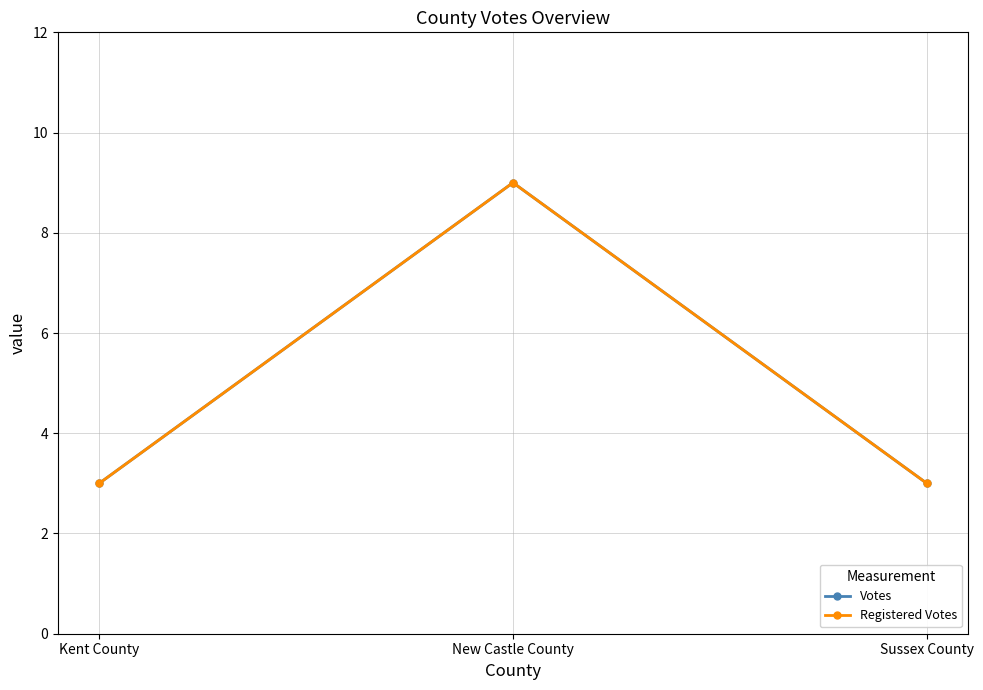

Does the chart have visible grid lines?

Yes